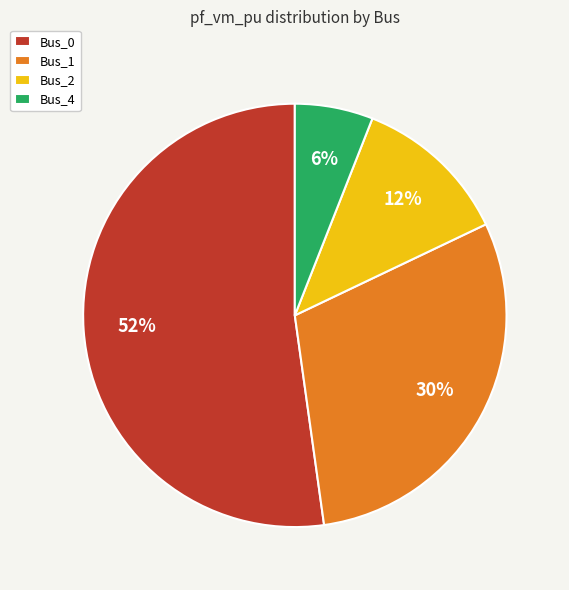

Which category has the smallest portion of the pie?

Bus_4